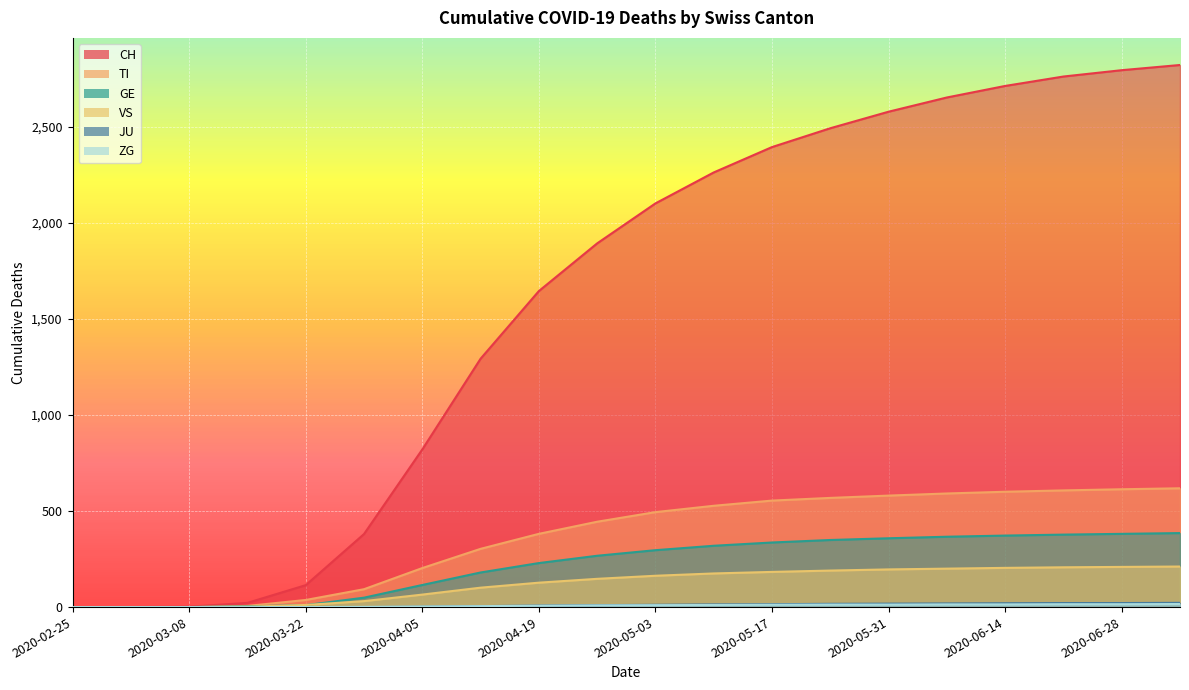

Where does the VS series first go above 163?

2020-05-10